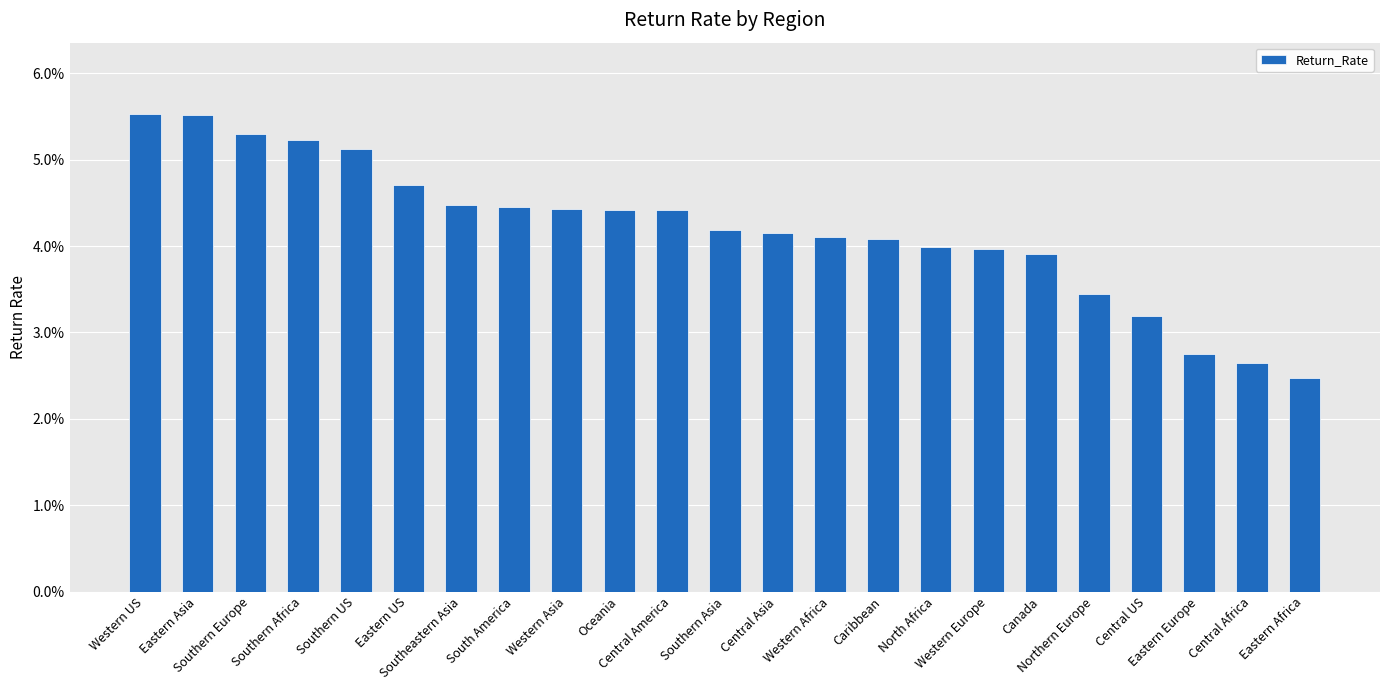

How many bars are there in total?

23